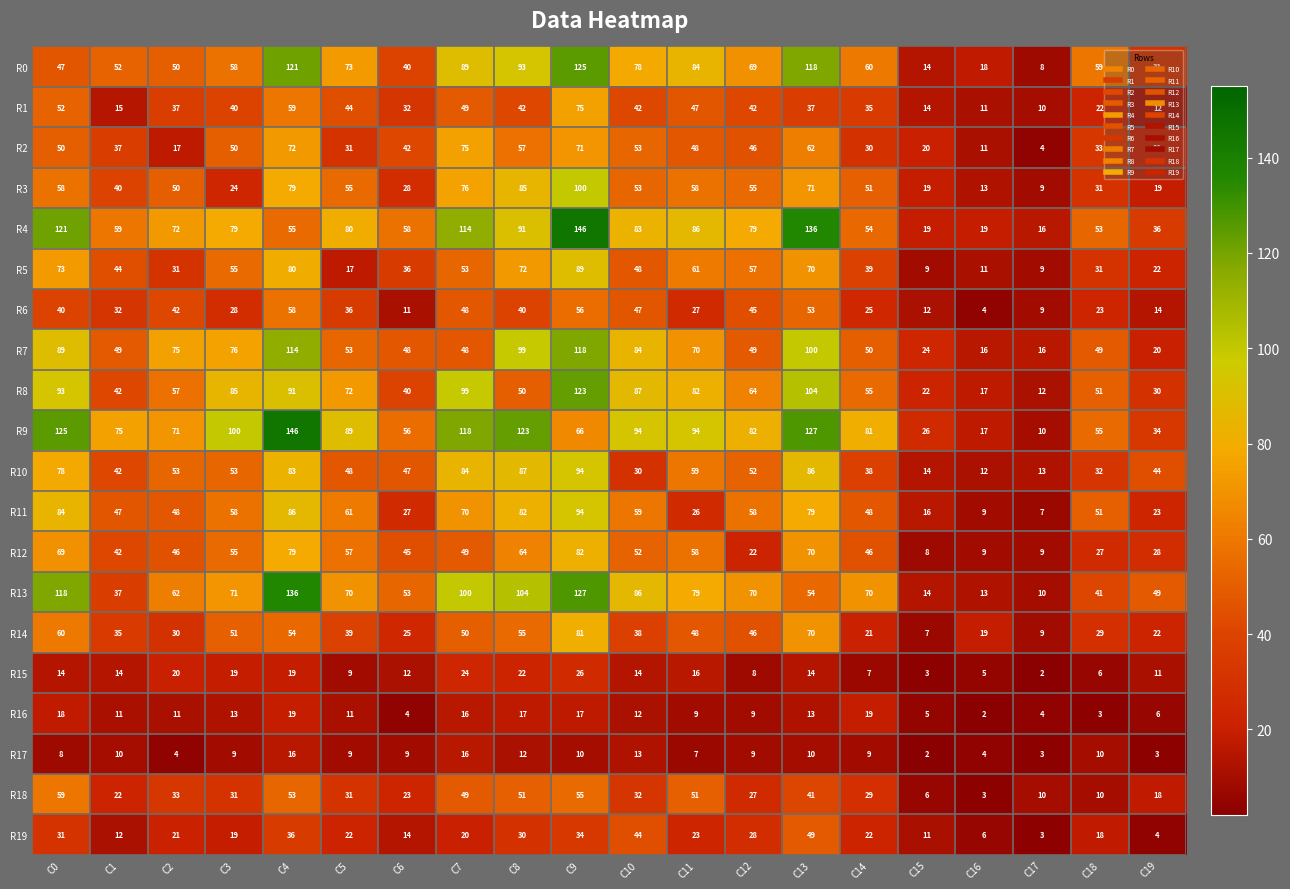

Between C0 and C9, which series saw the biggest shift?

R0